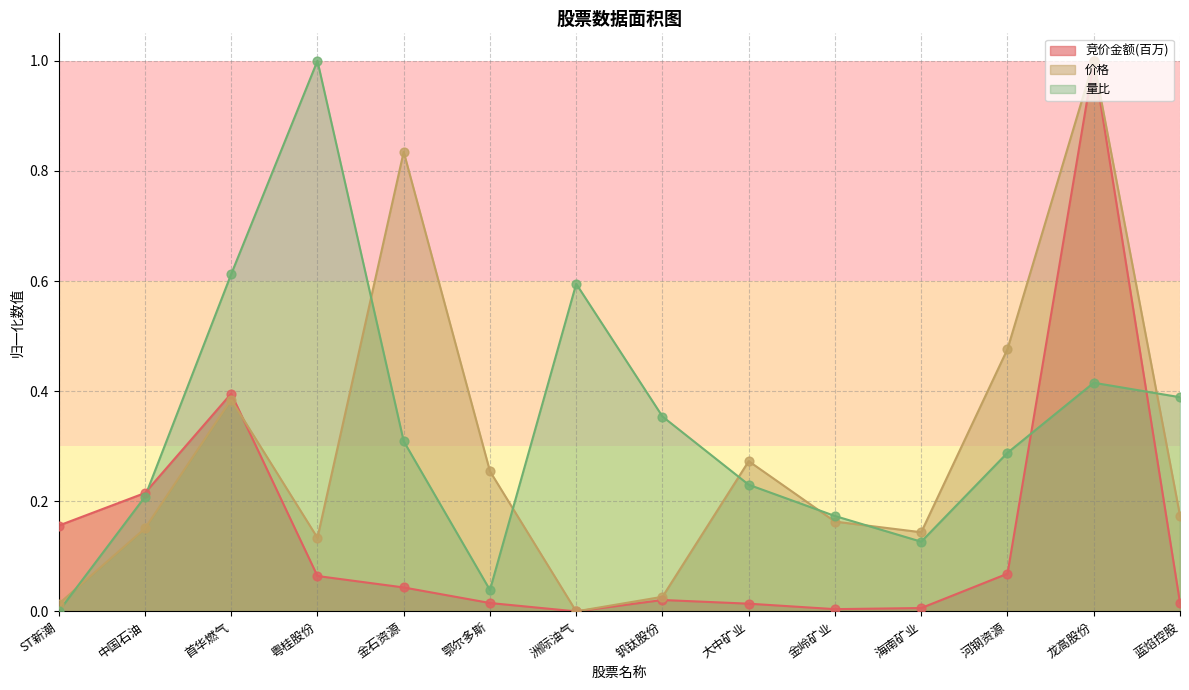

Which series has the largest total across all categories?

量比